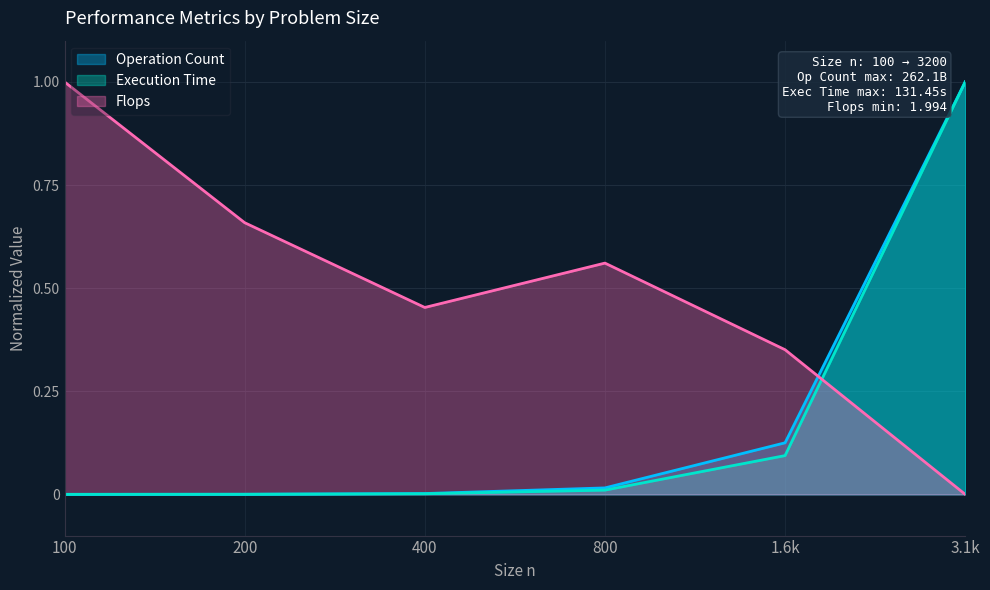

The Flops series shows 0.3 at 800. True or false?

False